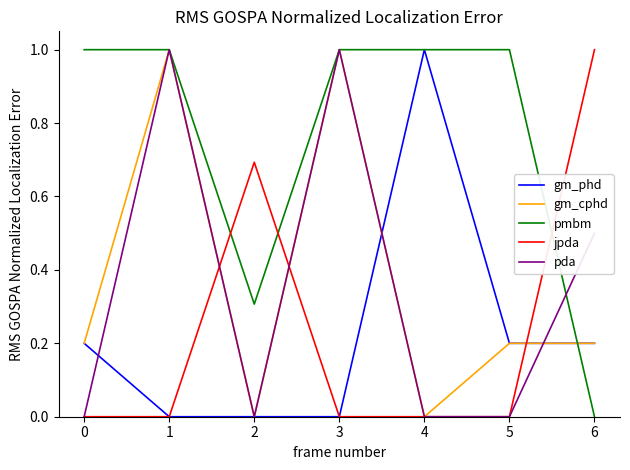

What is the maximum value shown in the chart?

1.0